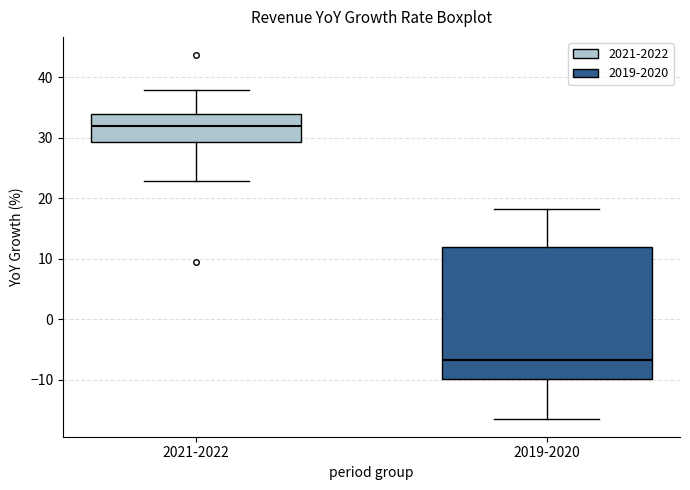

Reading left to right, transcribe this box plot: for each box, give where its median line is, the range the box spans, and where its two whiskers end, as read against the y-axis. The values are not printed on the chart, so give them approximately, as read against the axis.

2021-2022: median 32, box 29 to 34, whiskers 23 to 38
2019-2020: median -7, box -10 to 12, whiskers -16 to 18